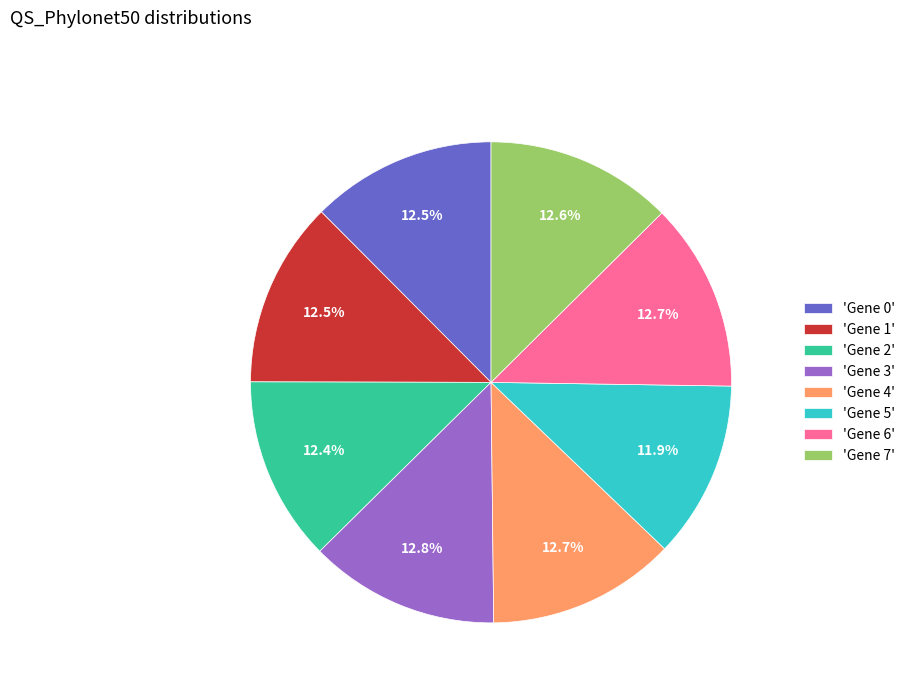

Combined, do 'Gene 1' and 'Gene 6' account for over 50%?

No